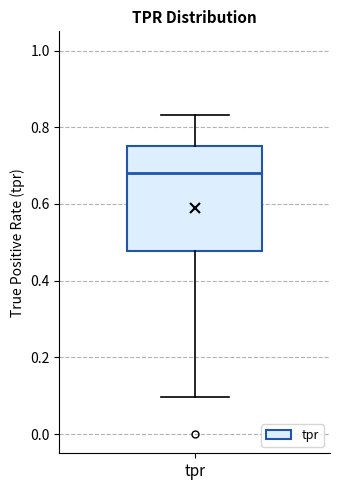

Transcribe this box plot: give where the median line is, the range the box spans, and where the two whiskers end, as read against the y-axis. The values are not printed on the chart, so give them approximately, as read against the axis.

median 0.68, box 0.48 to 0.76, whiskers 0.10 to 0.84